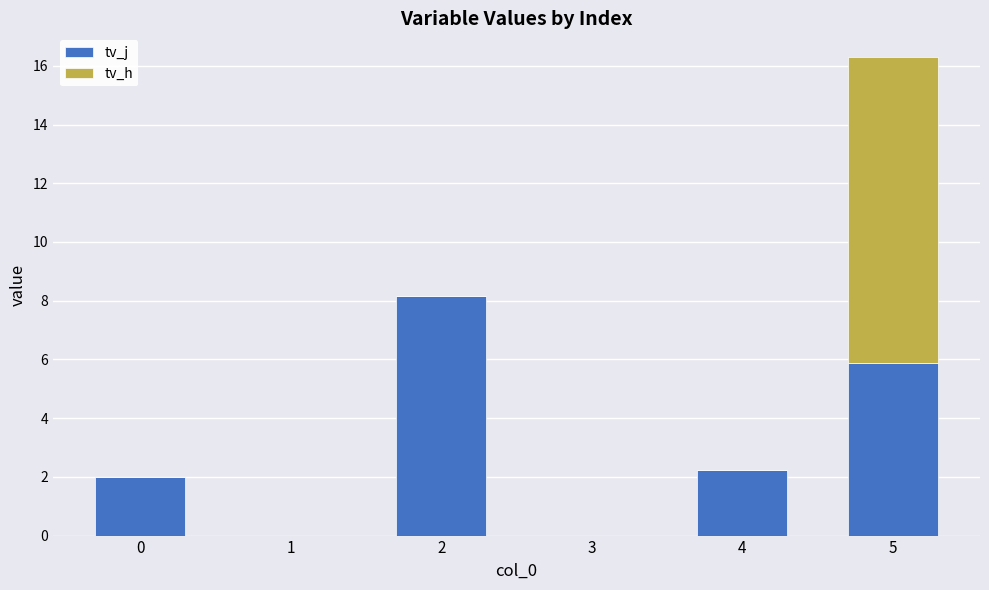

How many tv_j values are between 0 and 5?

4